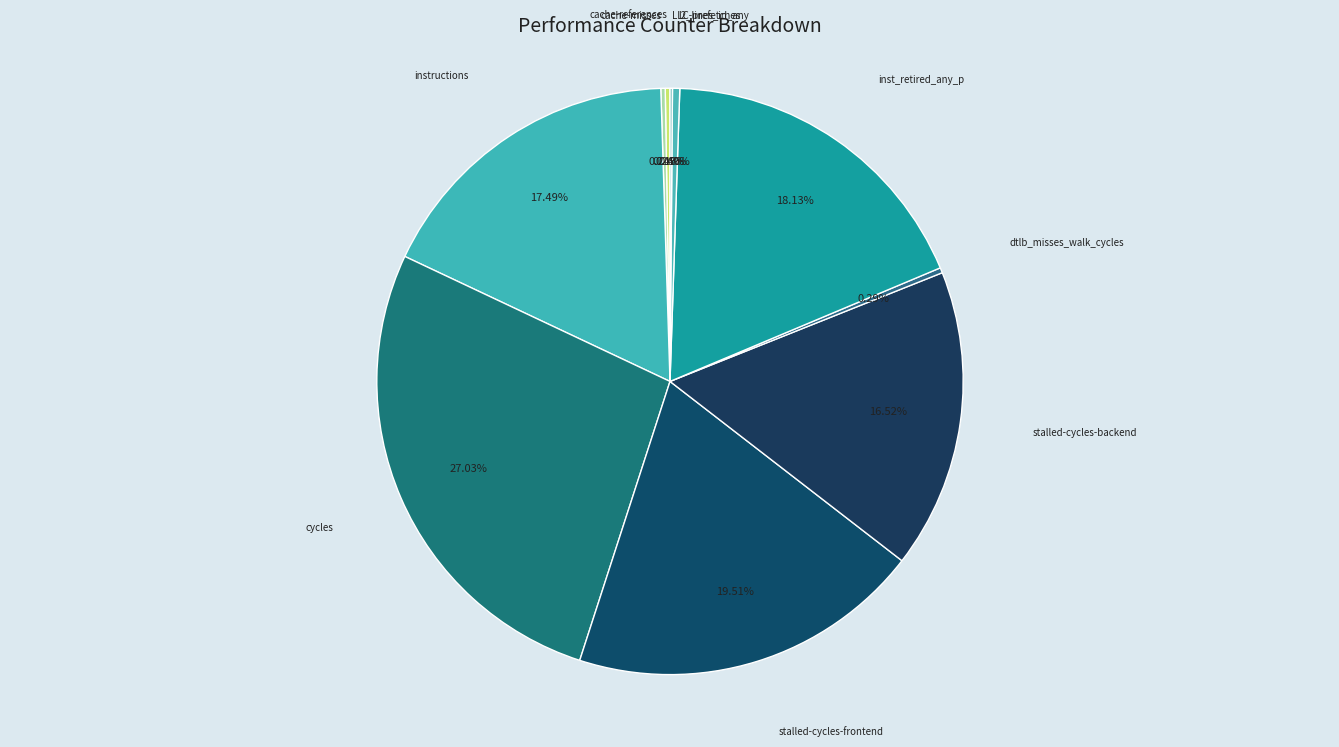

How many segments does this pie chart have?

10